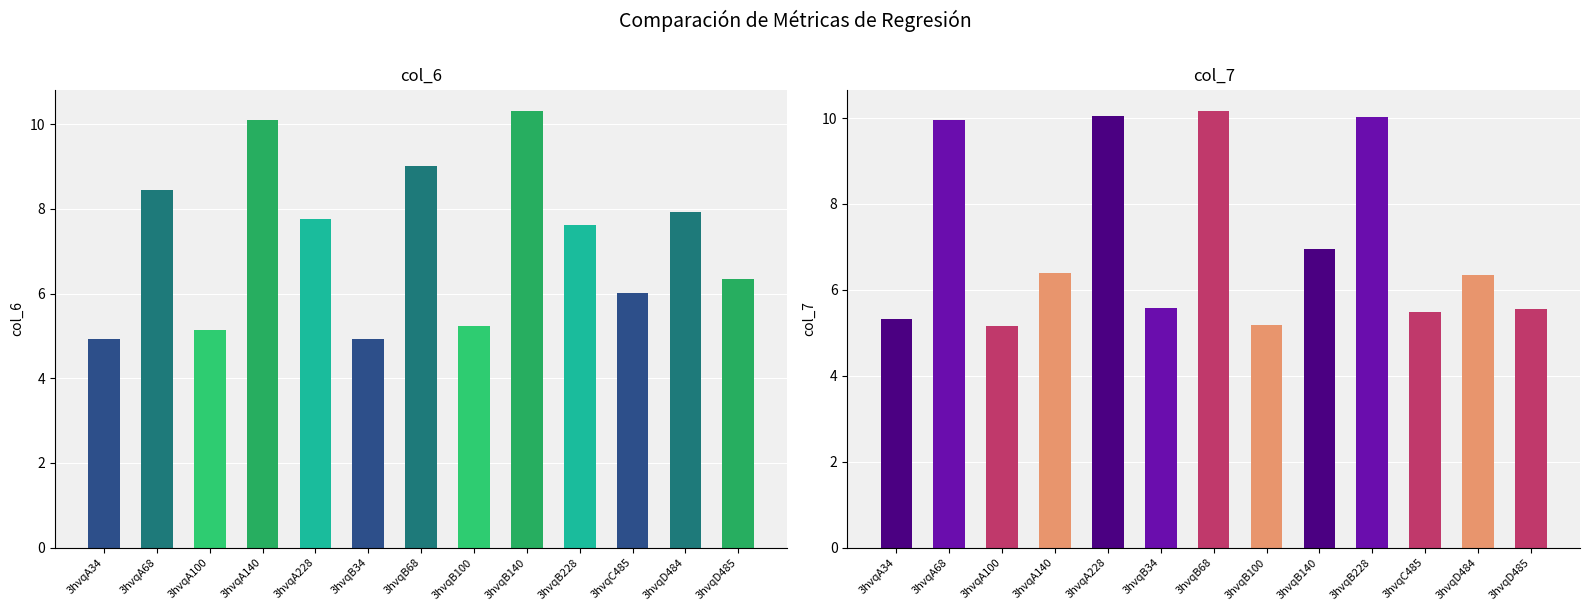

What is the sum of the col_6 values at 3hvqD485 and 3hvqD484?

14.3